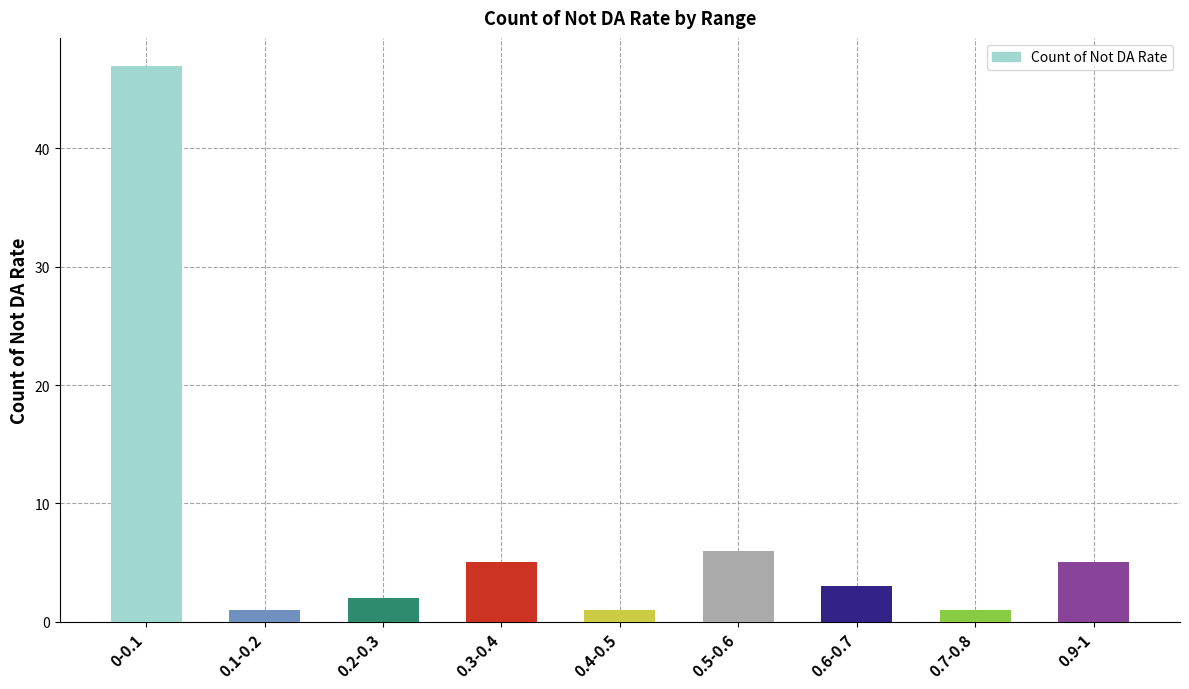

What is the change in value from 0.7-0.8 to 0.9-1?

+4